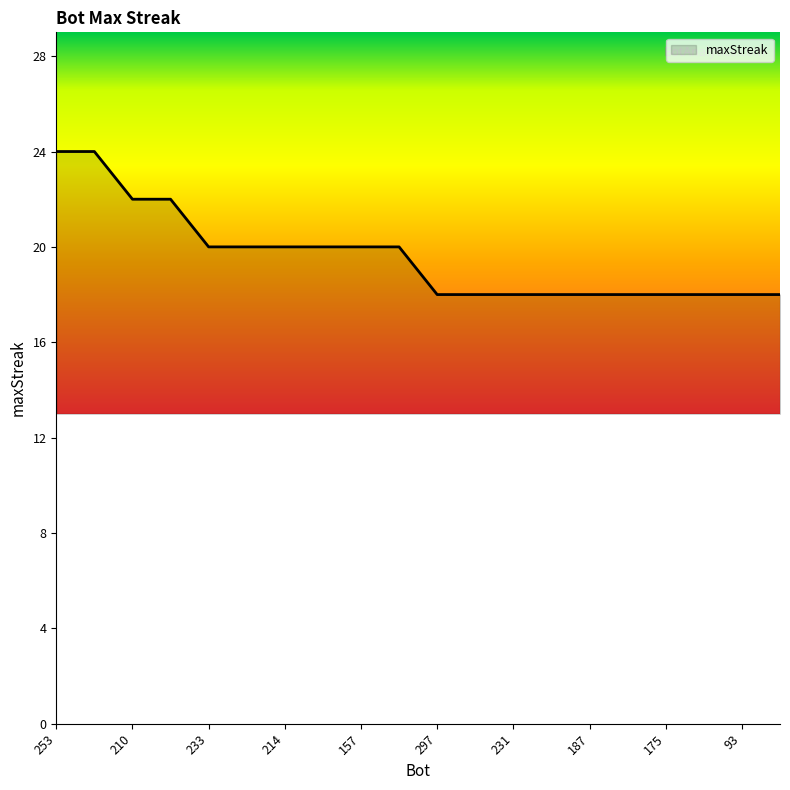

What is the maximum value shown in the chart?

24